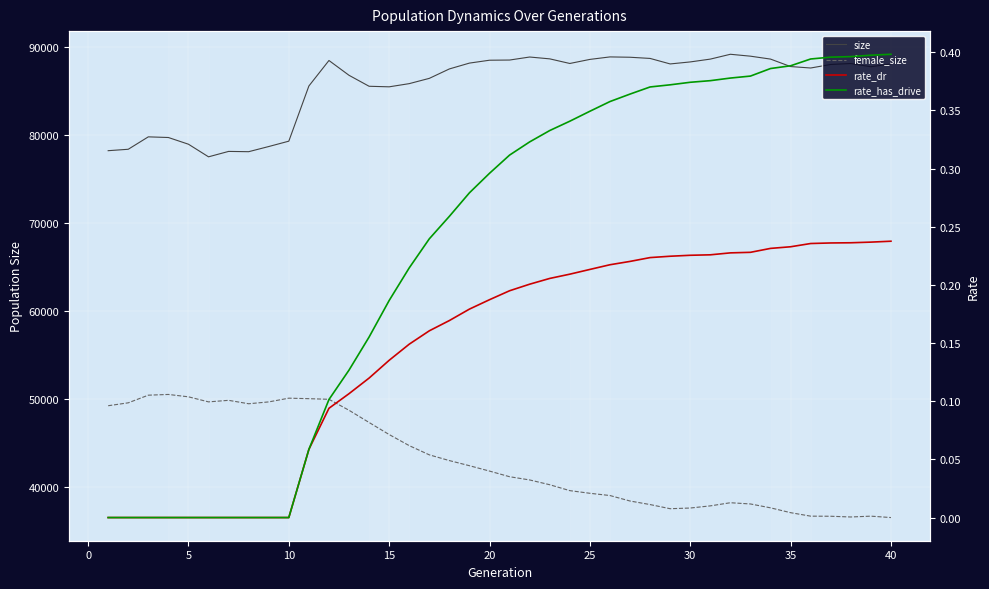

True or false: size and rate_dr cross at least once.

False